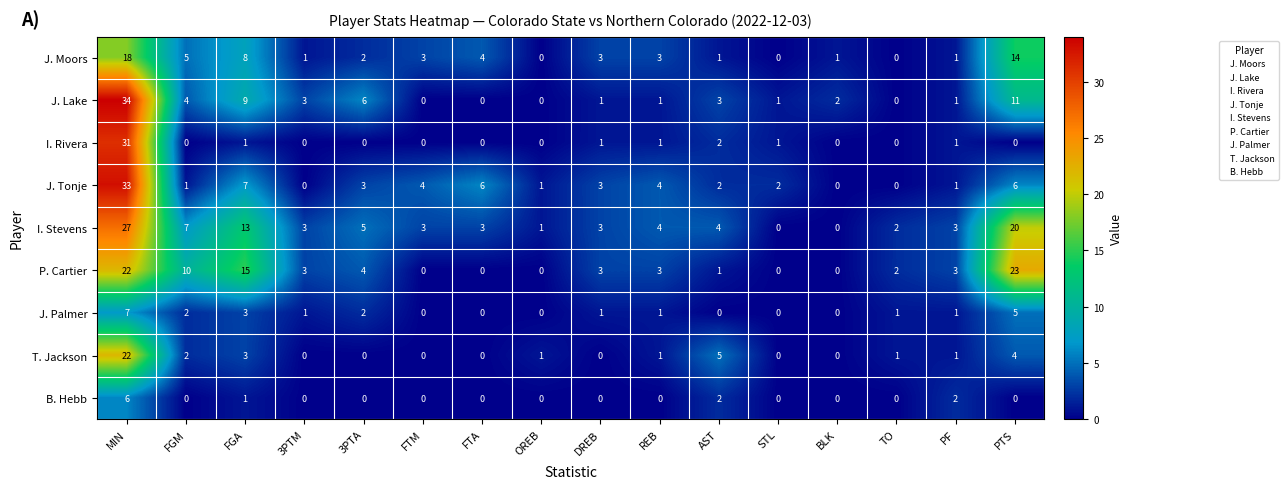

At which label is P. Cartier closest to 11?

FGM